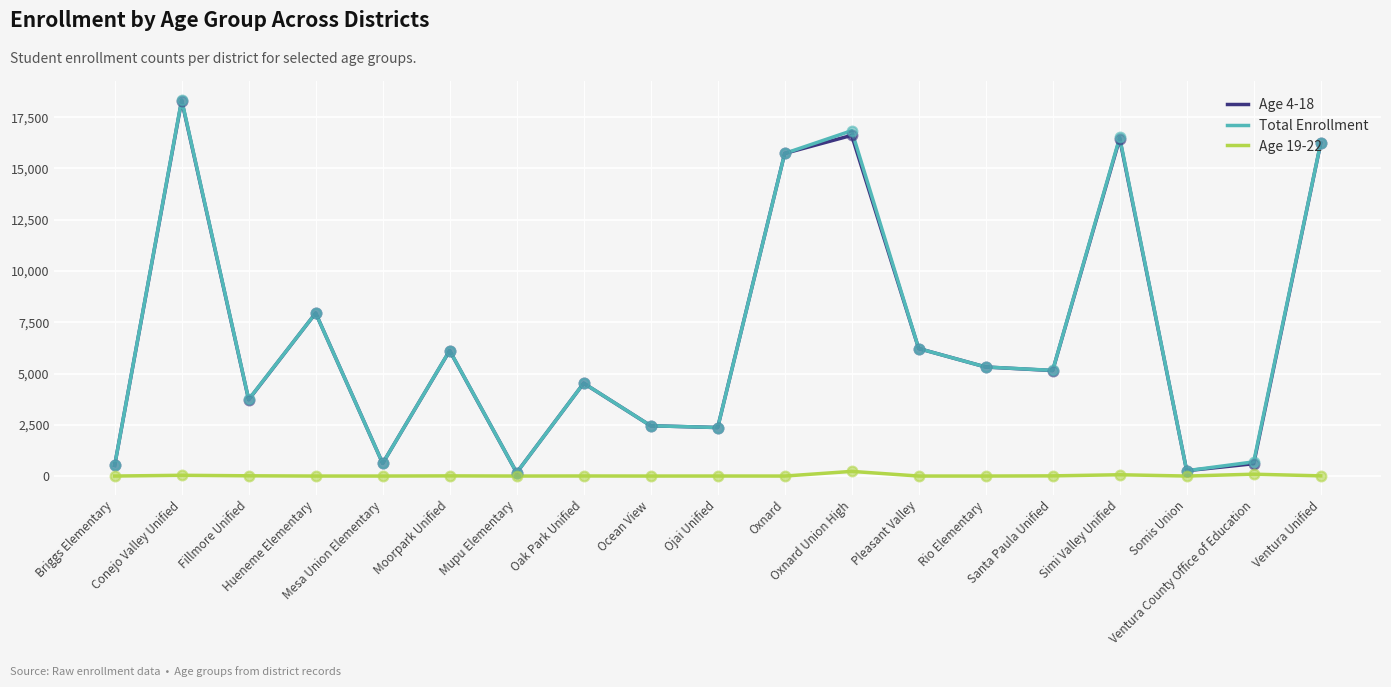

What is the total value across all series at Oxnard Union High?

33678